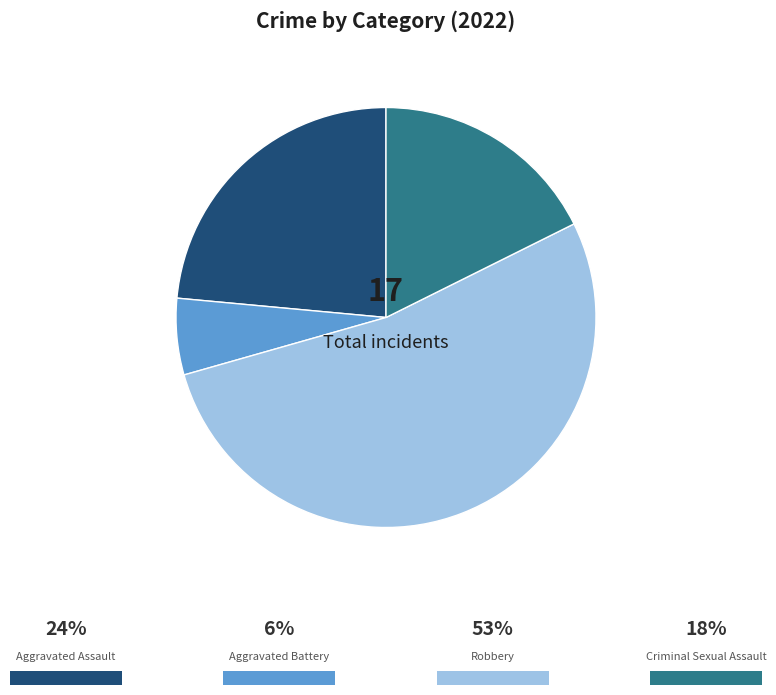

Is there any slice that represents more than half of the pie?

Yes